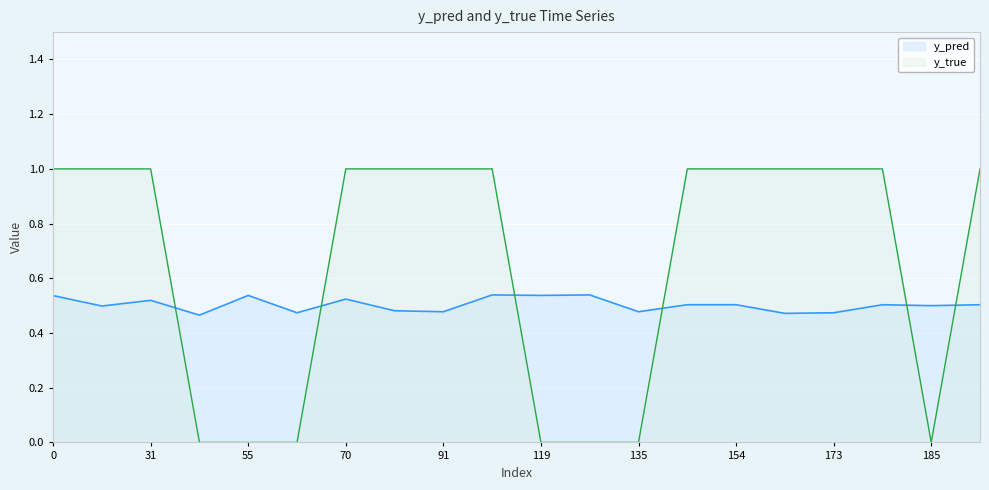

What is the difference between the second highest and minimum values in the y_true series?

1.0